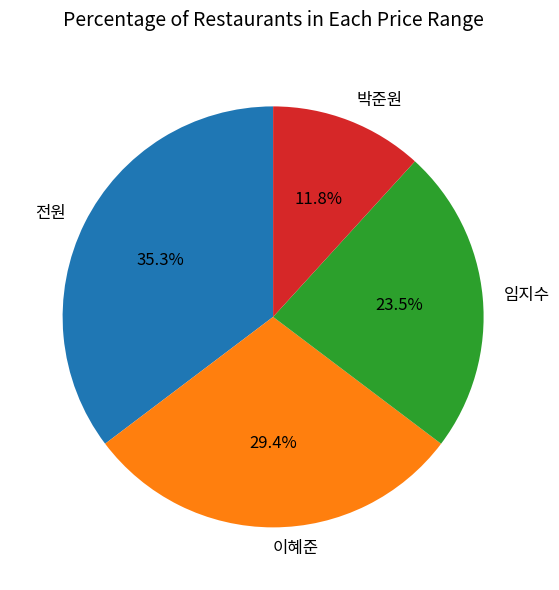

What is the ratio of the value at 전원 to the value at 박준원?

3.0